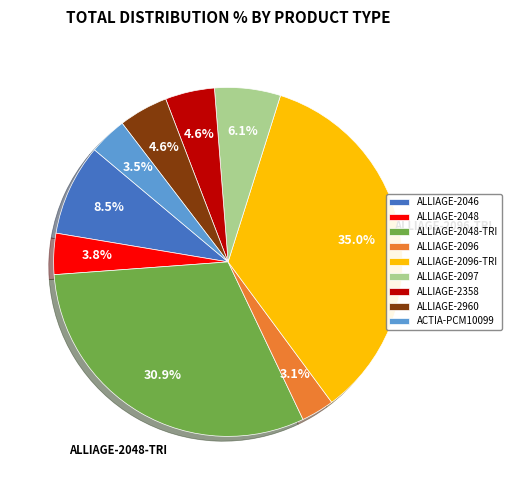

Does any single category account for the majority?

No